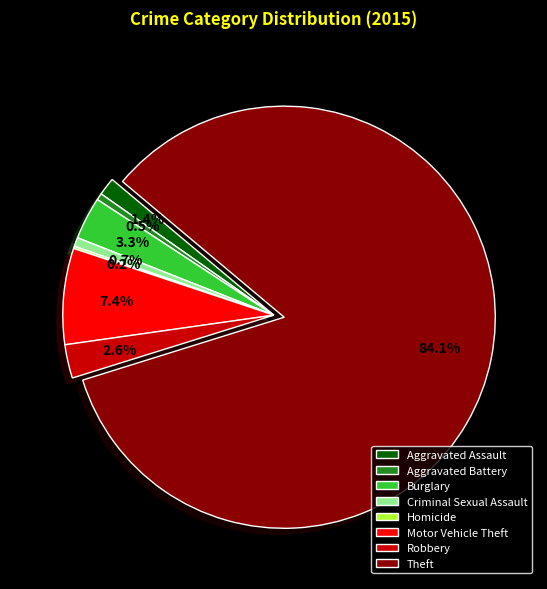

The Aggravated Assault slice represents 11% of the pie. True or false?

False